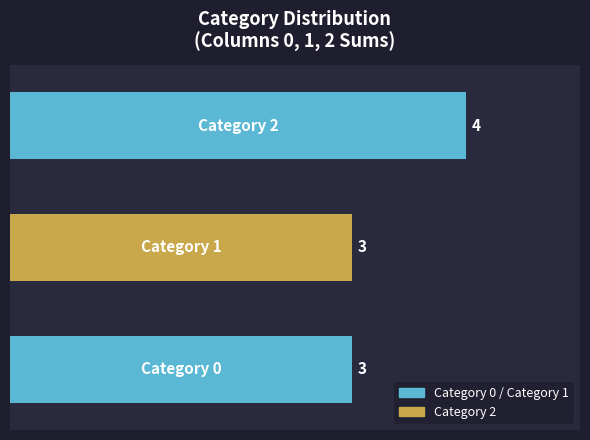

What is the value of the 2nd bar from the left?

3